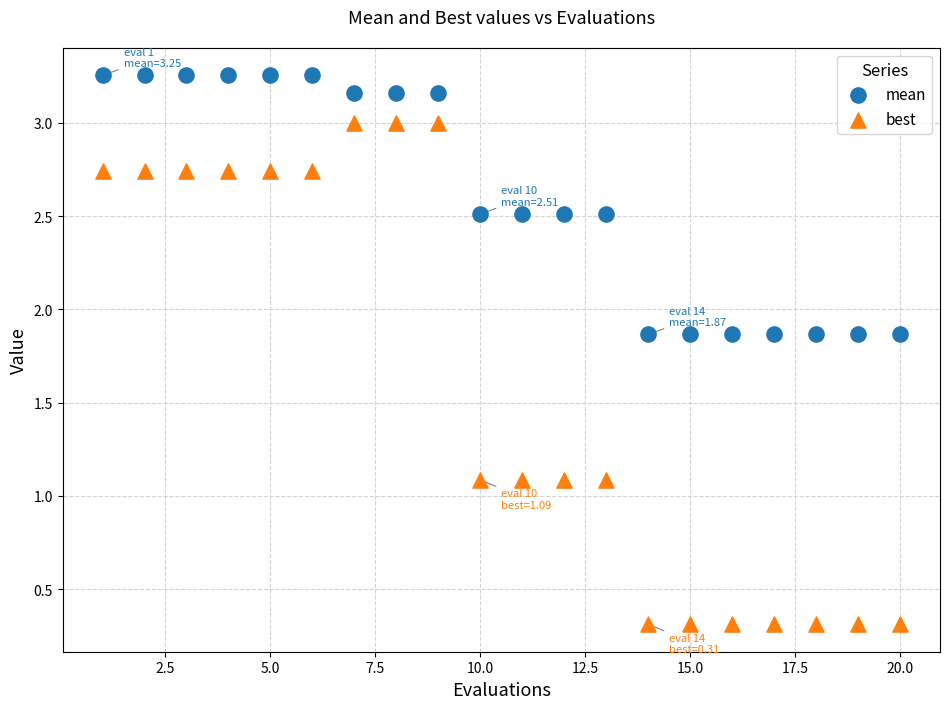

What are all the series names shown in the legend?

mean, best